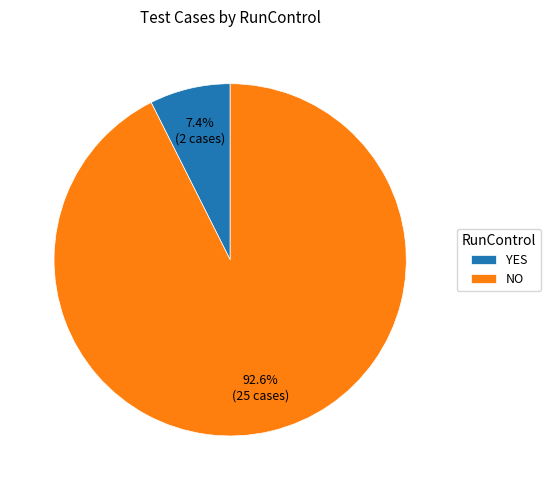

The NO slice represents 93% of the pie. True or false?

True